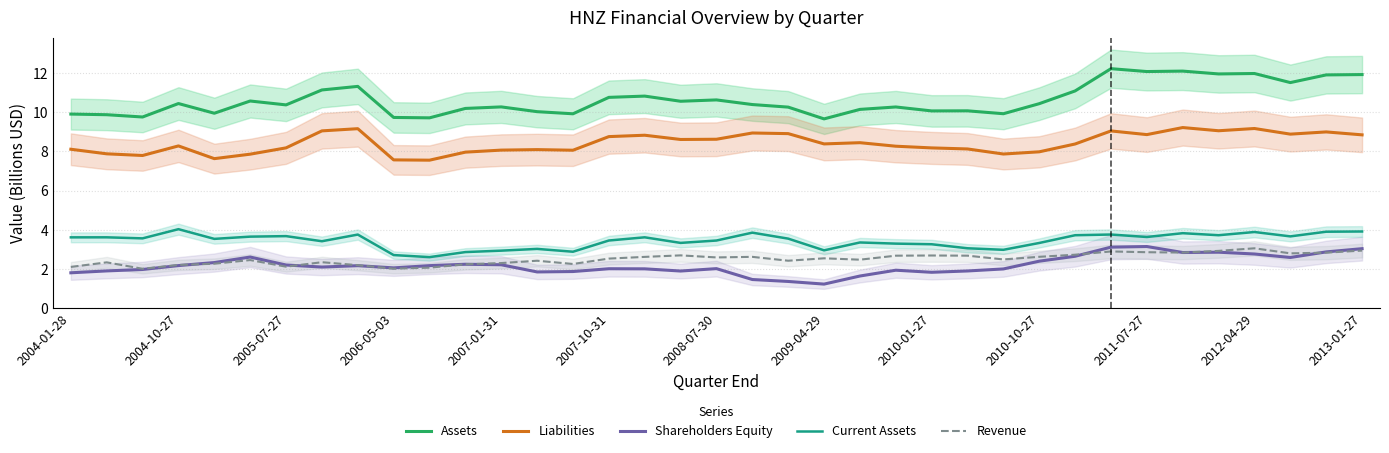

What is the minimum value shown in the chart?

1.2